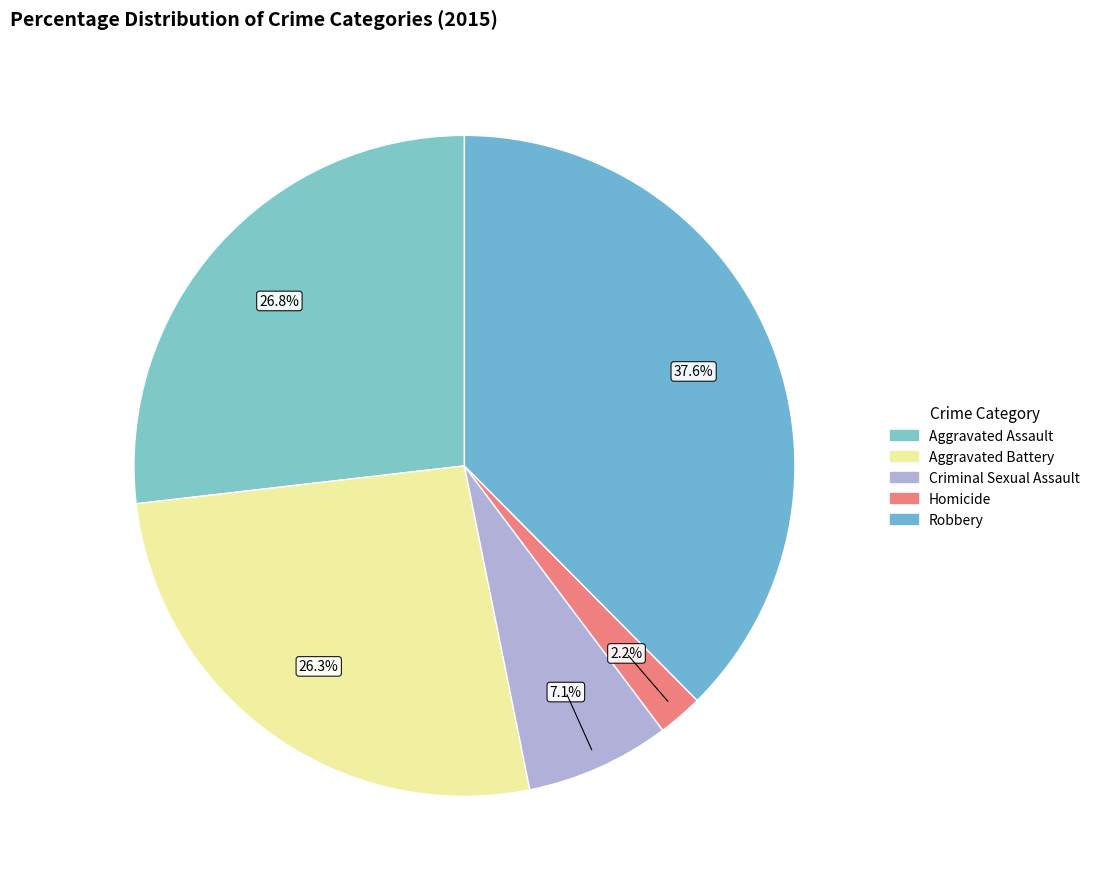

True or false: Criminal Sexual Assault accounts for 7% of the total.

True